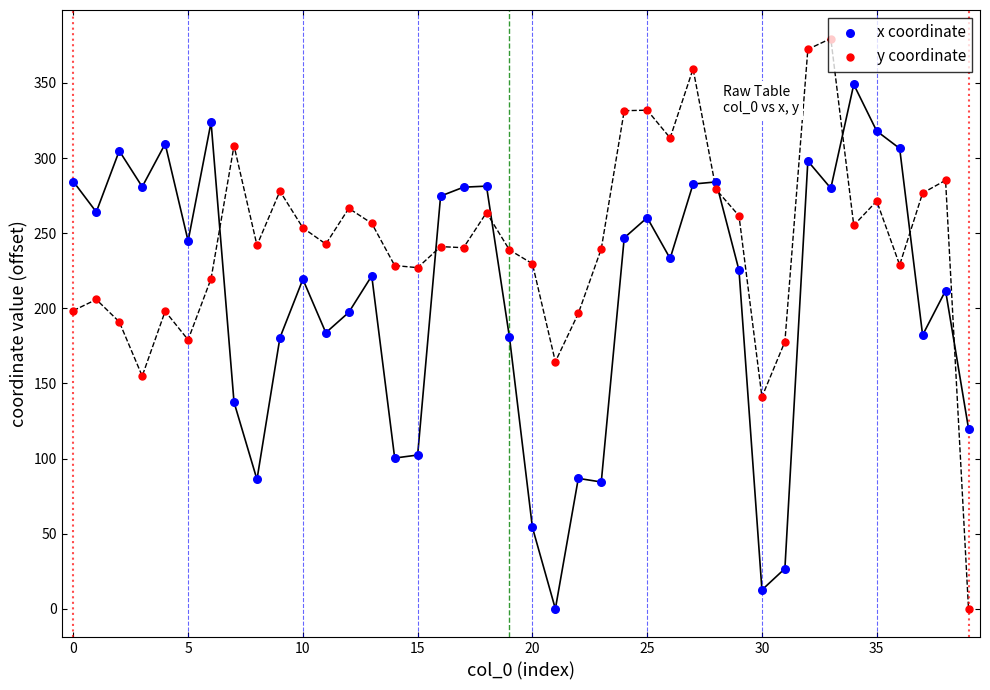

At how many categories does at least one series exceed 292?

13